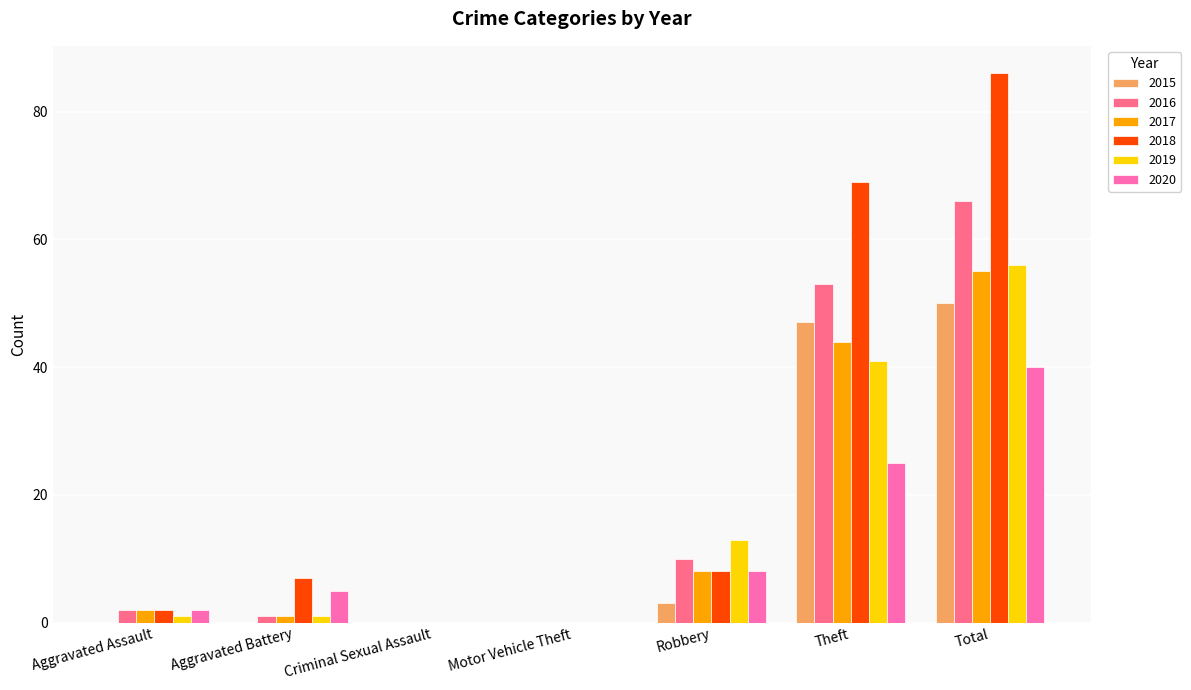

How many categories are shown in the chart?

7